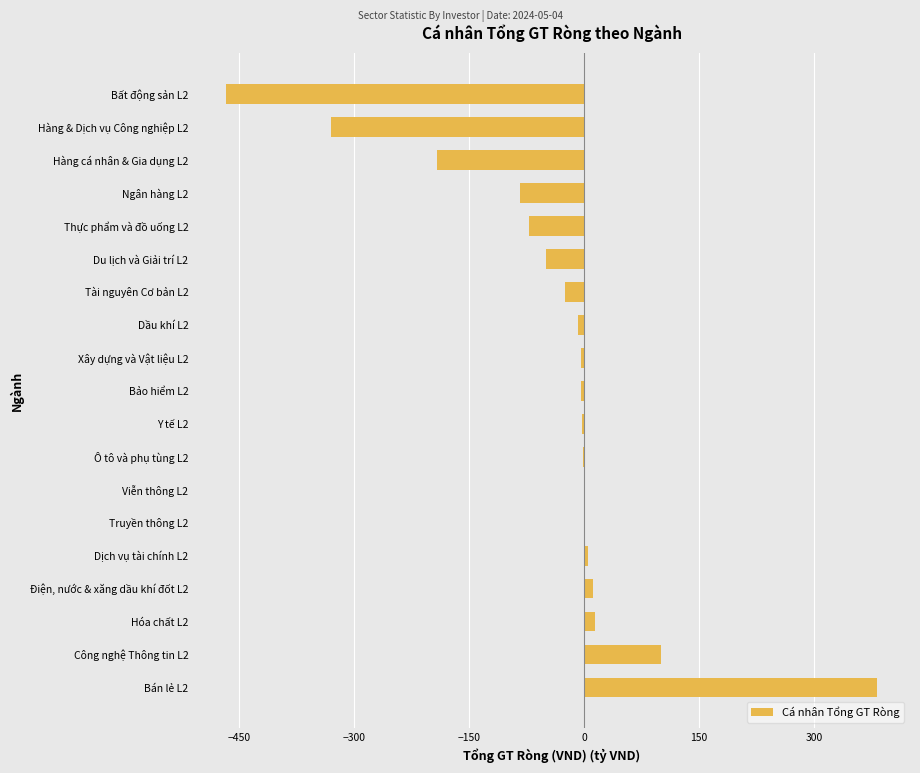

How many series are shown in this chart?

1